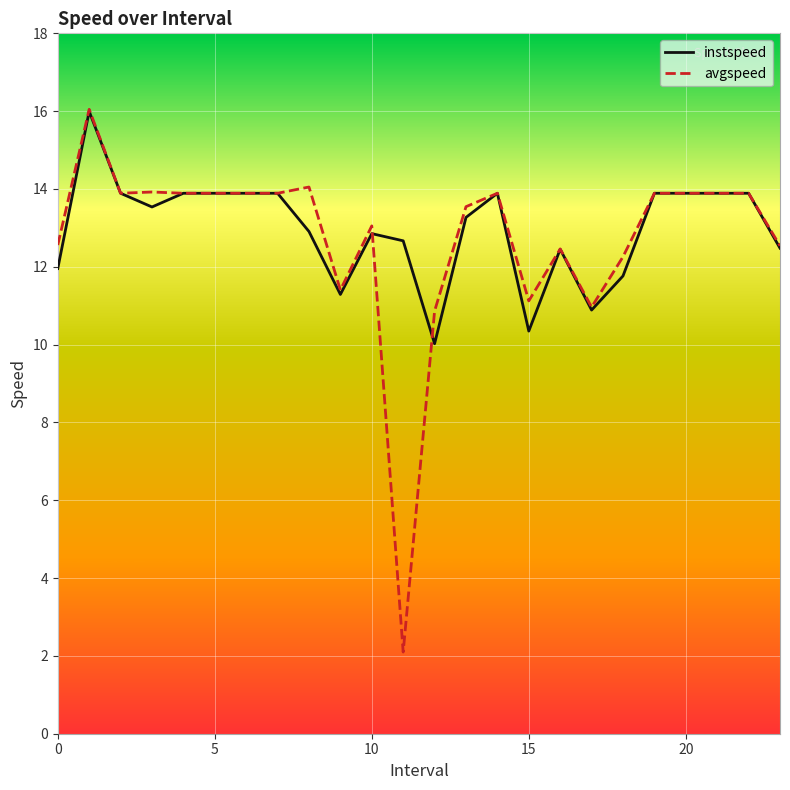

Which series has the largest range (max minus min)?

avgspeed